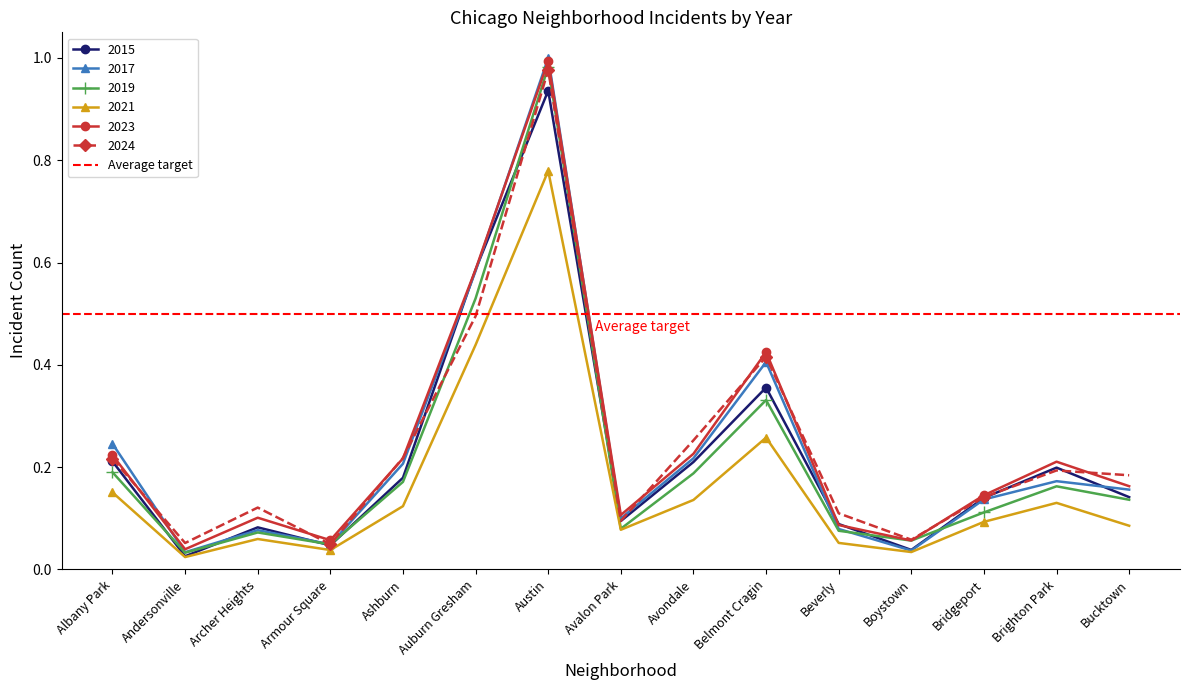

Reading left to right, what are all the values shown in this chart?

2015: Albany Park=0.2	Andersonville=0.0	Archer Heights=0.1	Armour Square=0.0	Ashburn=0.2	Auburn Gresham=0.6	Austin=0.9	Avalon Park=0.1	Avondale=0.2	Belmont Cragin=0.4	Beverly=0.1	Boystown=0.0	Bridgeport=0.1	Brighton Park=0.2	Bucktown=0.1
2017: Albany Park=0.2	Andersonville=0.0	Archer Heights=0.1	Armour Square=0.0	Ashburn=0.2	Auburn Gresham=0.6	Austin=1.0	Avalon Park=0.1	Avondale=0.2	Belmont Cragin=0.4	Beverly=0.1	Boystown=0.0	Bridgeport=0.1	Brighton Park=0.2	Bucktown=0.2
2019: Albany Park=0.2	Andersonville=0.0	Archer Heights=0.1	Armour Square=0.0	Ashburn=0.2	Auburn Gresham=0.5	Austin=1.0	Avalon Park=0.1	Avondale=0.2	Belmont Cragin=0.3	Beverly=0.1	Boystown=0.1	Bridgeport=0.1	Brighton Park=0.2	Bucktown=0.1
2021: Albany Park=0.2	Andersonville=0.0	Archer Heights=0.1	Armour Square=0.0	Ashburn=0.1	Auburn Gresham=0.4	Austin=0.8	Avalon Park=0.1	Avondale=0.1	Belmont Cragin=0.3	Beverly=0.1	Boystown=0.0	Bridgeport=0.1	Brighton Park=0.1	Bucktown=0.1
2023: Albany Park=0.2	Andersonville=0.0	Archer Heights=0.1	Armour Square=0.1	Ashburn=0.2	Auburn Gresham=0.6	Austin=1.0	Avalon Park=0.1	Avondale=0.2	Belmont Cragin=0.4	Beverly=0.1	Boystown=0.1	Bridgeport=0.1	Brighton Park=0.2	Bucktown=0.2
2024: Albany Park=0.2	Andersonville=0.1	Archer Heights=0.1	Armour Square=0.0	Ashburn=0.2	Auburn Gresham=0.5	Austin=1.0	Avalon Park=0.1	Avondale=0.3	Belmont Cragin=0.4	Beverly=0.1	Boystown=0.1	Bridgeport=0.1	Brighton Park=0.2	Bucktown=0.2